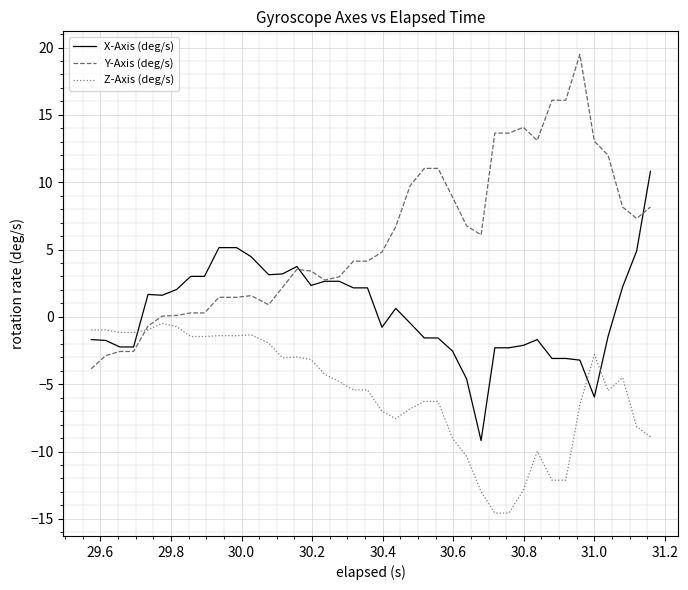

Which series has the widest spread of values?

Y-Axis (deg/s)